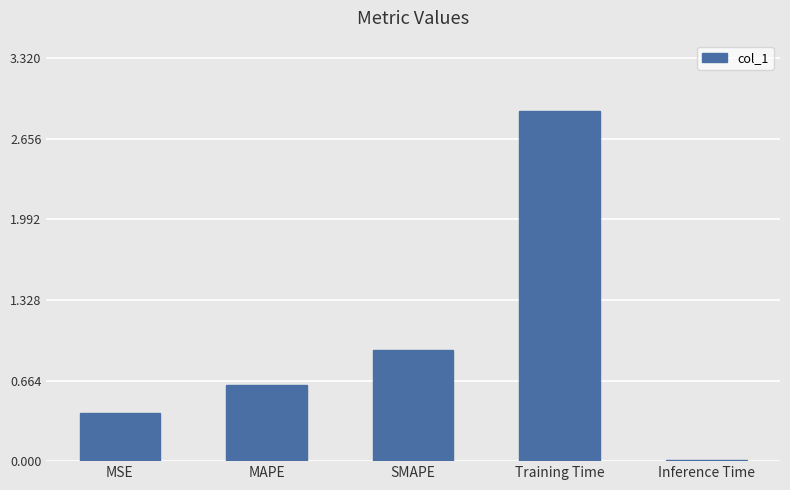

Between Inference Time and MSE, which is larger?

MSE